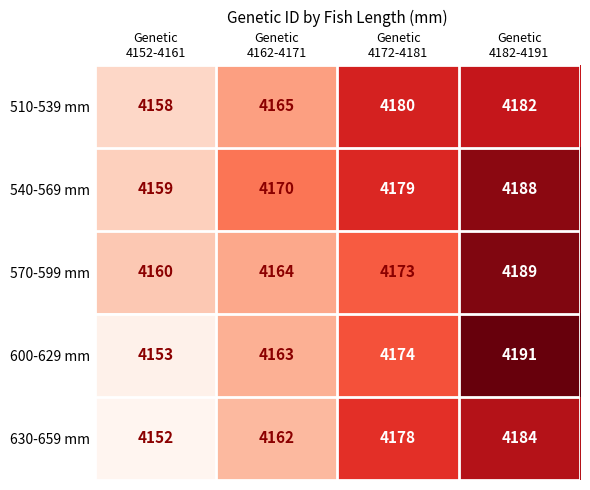

Which series has the largest total across all categories?

540-569 mm